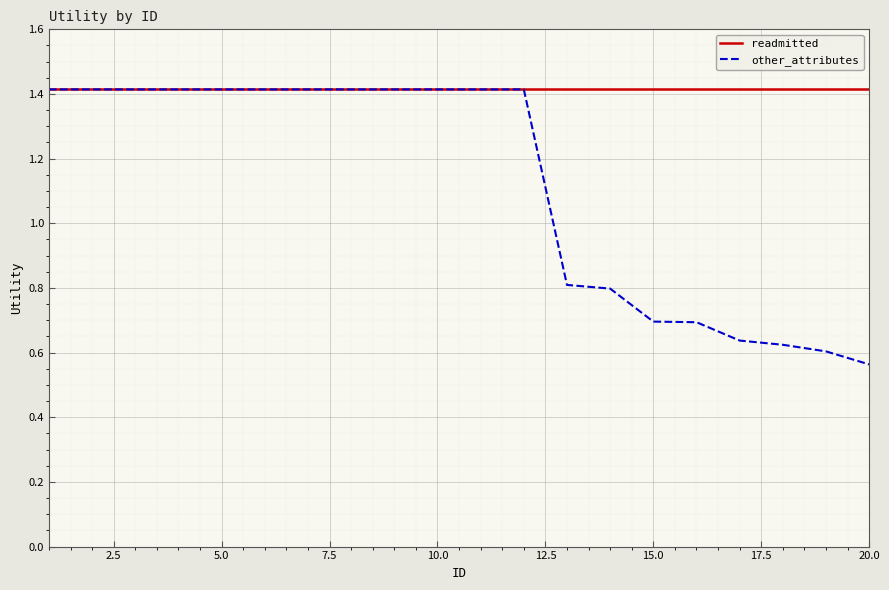

Which series has the largest total across all categories?

readmitted